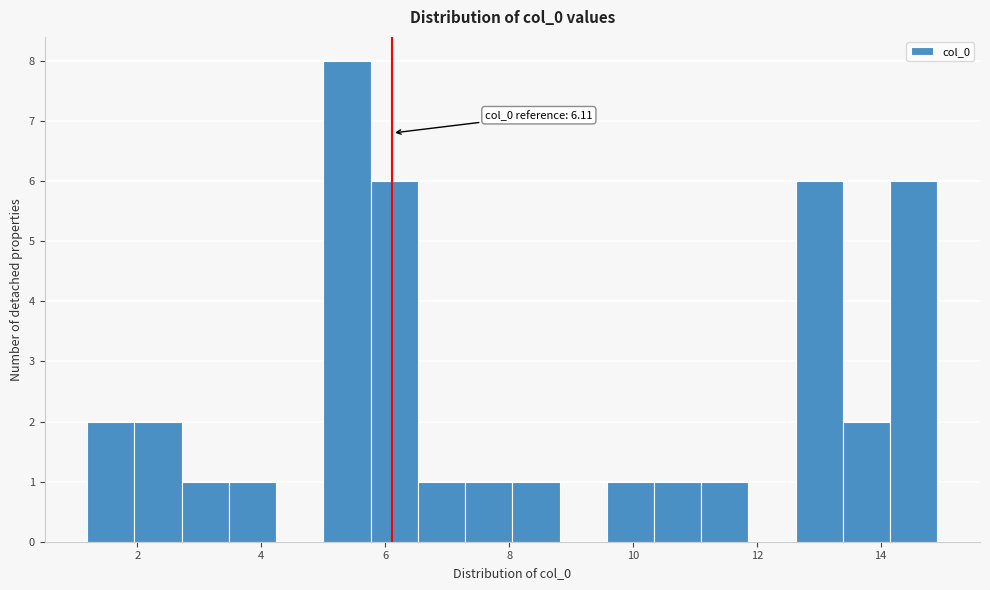

Read against the x-axis, roughly where is the centre of the tallest bar?

5.4